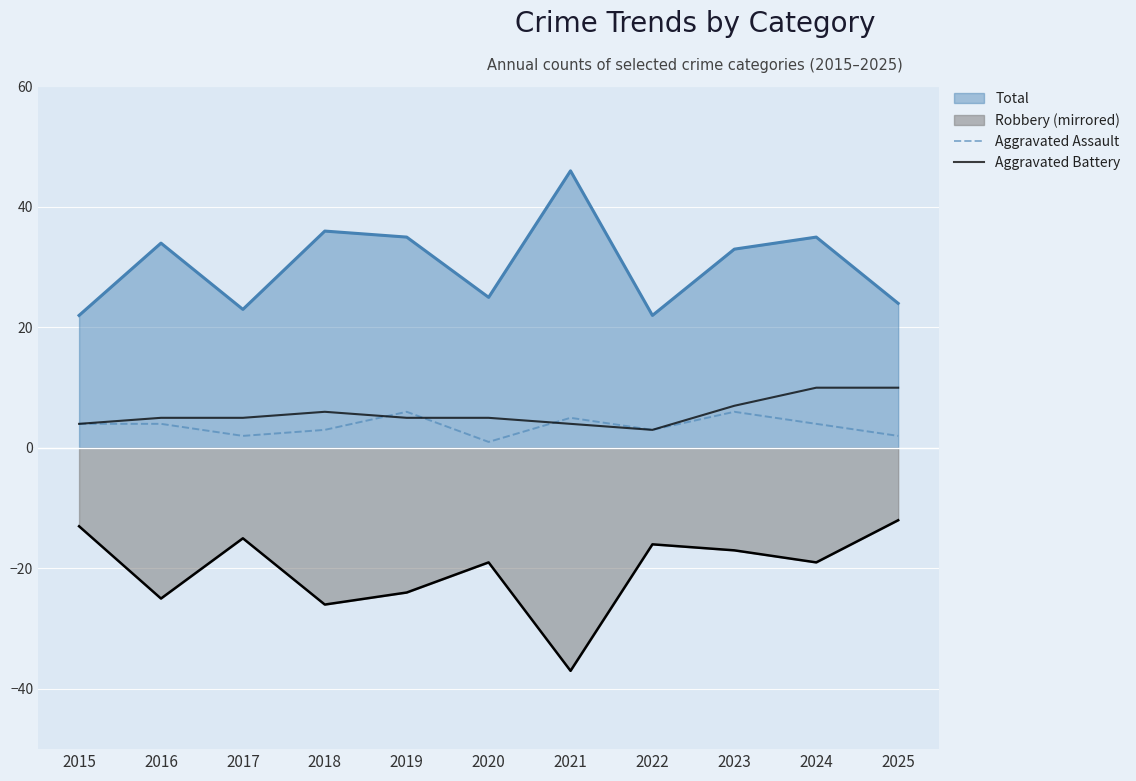

What is the difference between the Aggravated Assault values at 2025 and 2016?

2